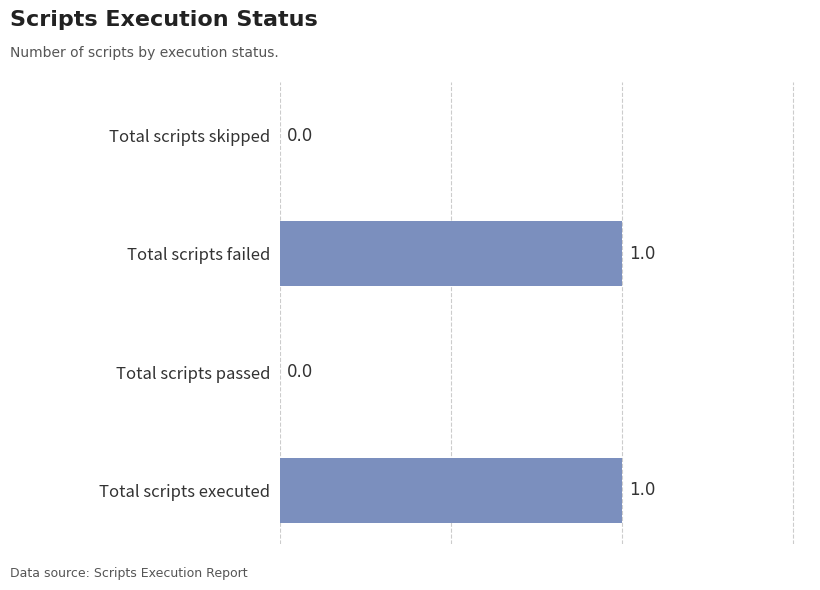

Is it true that the value at Total scripts failed is 1?

True